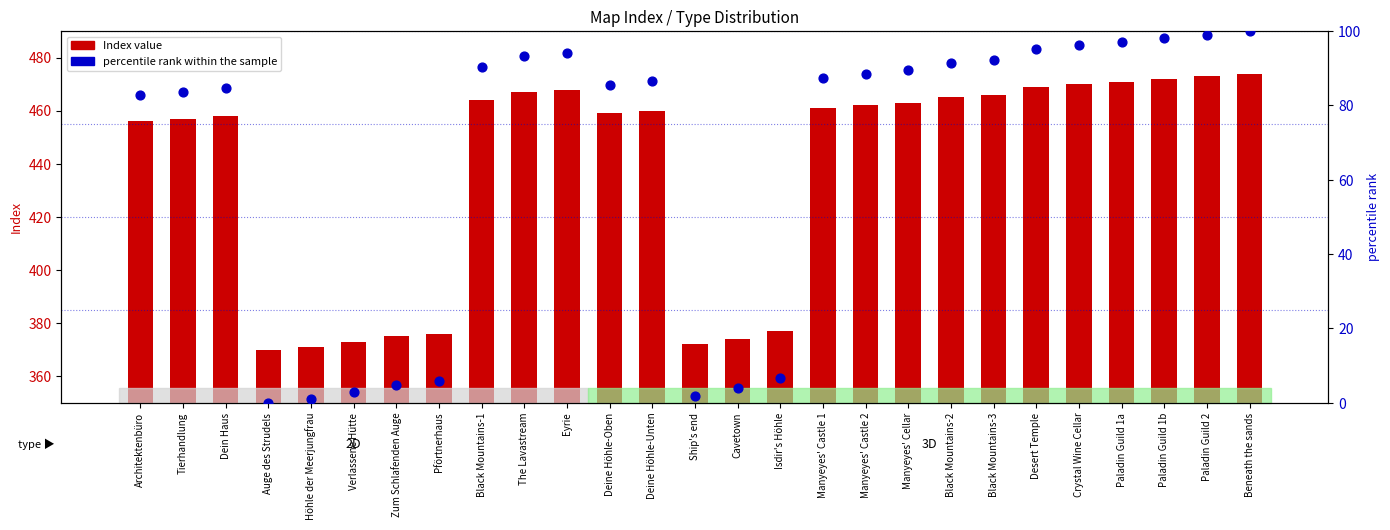

Which series contains the highest Y value?

Index value